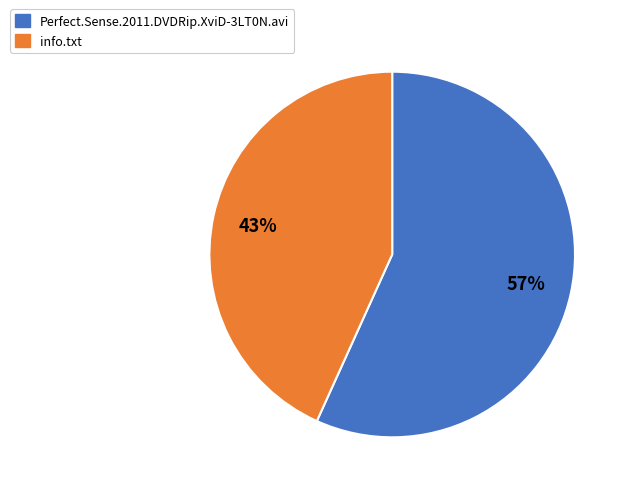

Which has a higher value, Perfect.Sense.2011.DVDRip.XviD-3LT0N.avi or info.txt?

Perfect.Sense.2011.DVDRip.XviD-3LT0N.avi